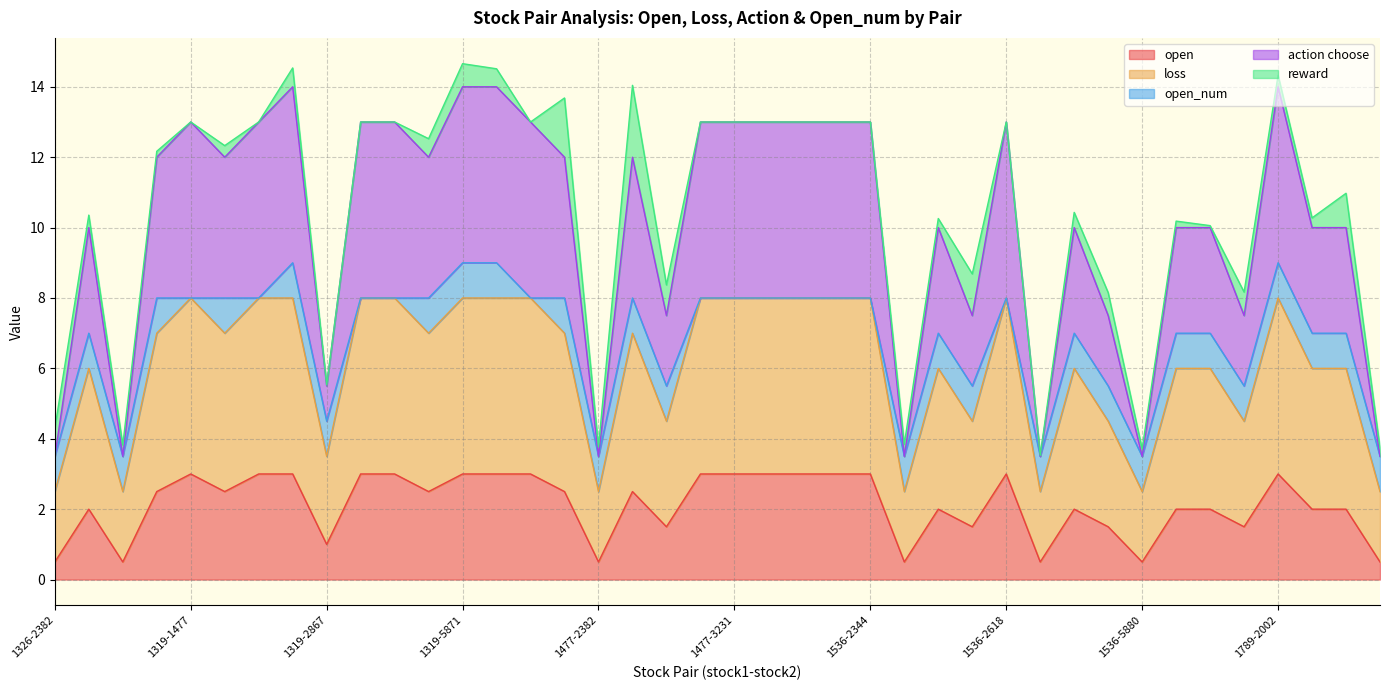

What is the maximum value for open?

3.0